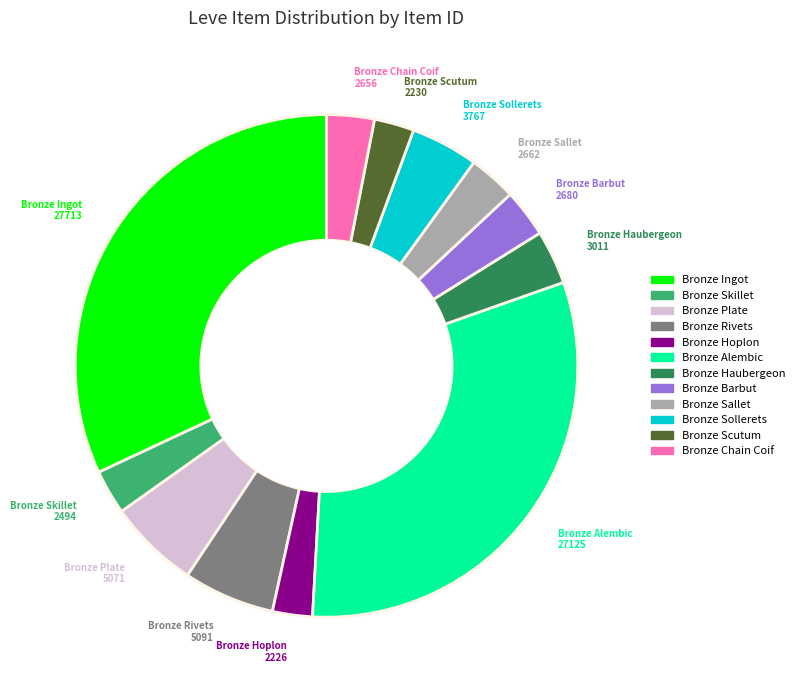

True or false: Bronze Plate accounts for 1% of the total.

False